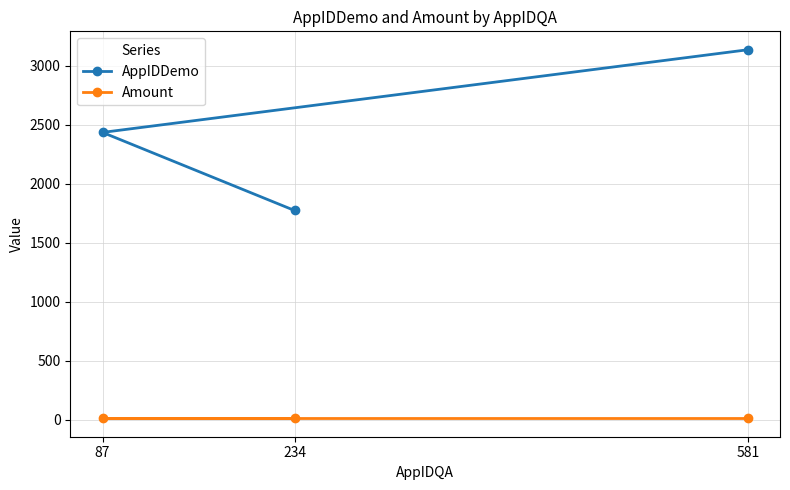

Reading left to right, what are all the values shown in this chart?

AppIDDemo: 87=2435.0	234=1773.0	581=3136.0
Amount: 87=10.5	234=10.5	581=10.5